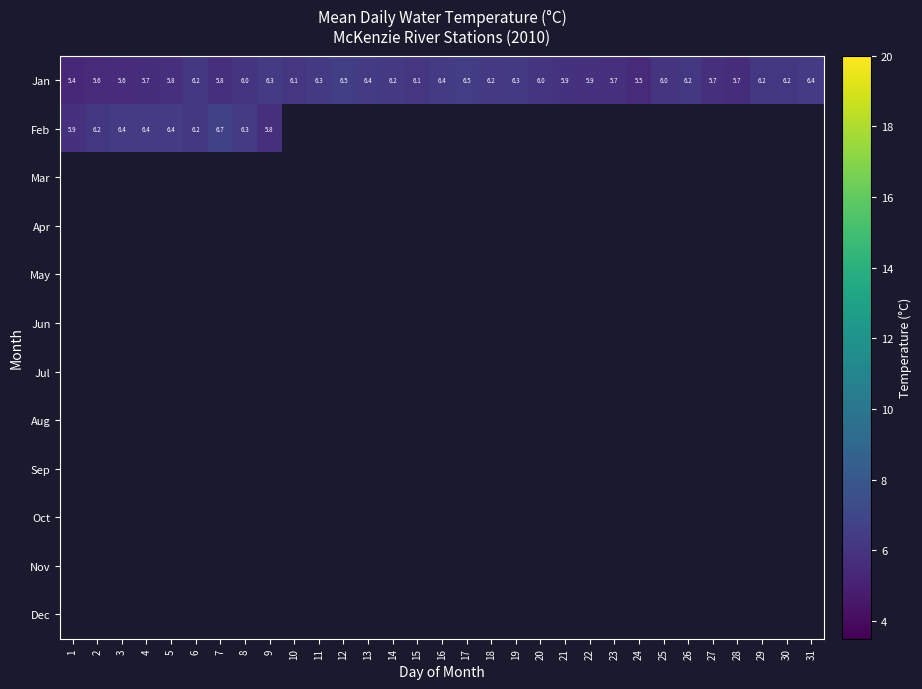

Which series has the widest spread of values?

Jan